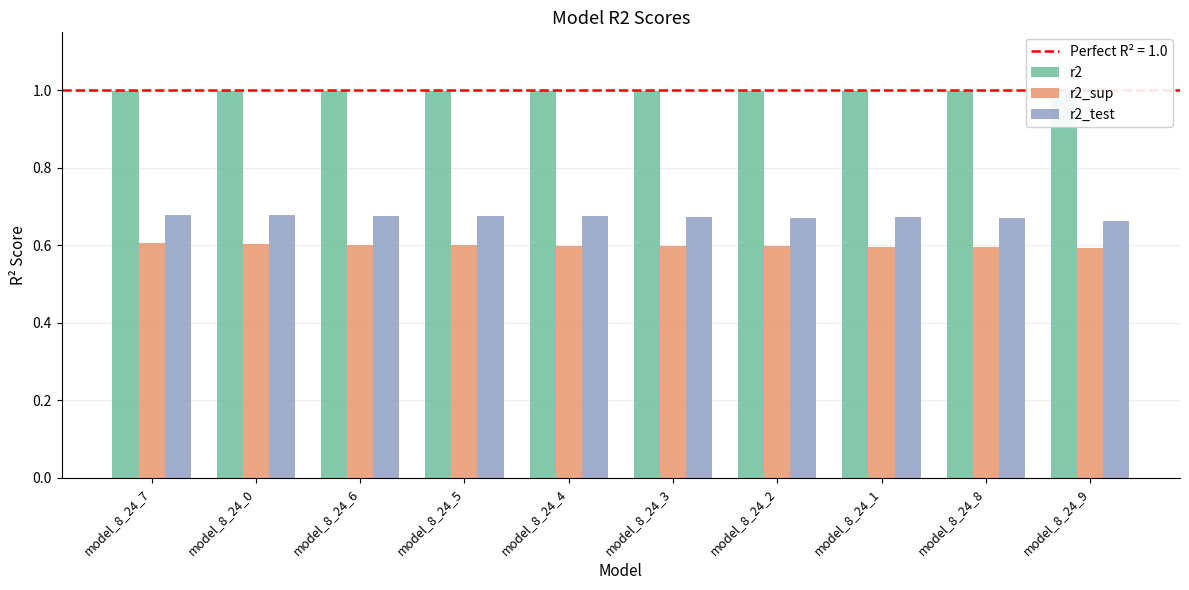

What is the average value of the r2 series?

1.0